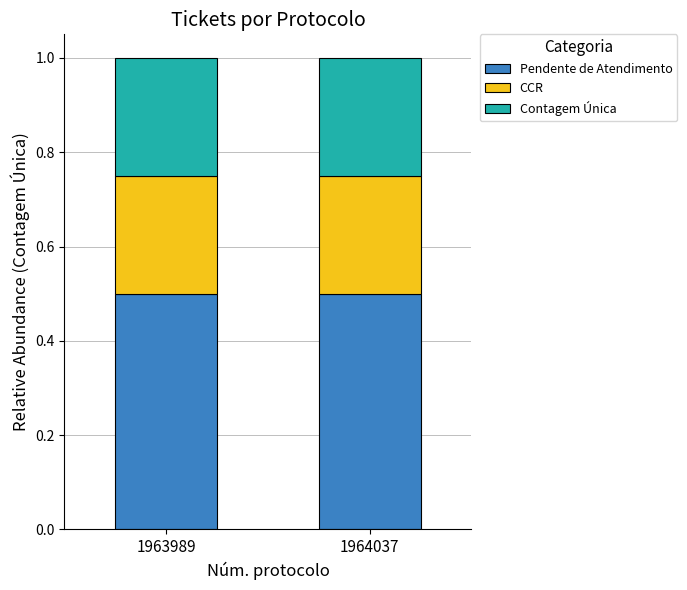

Are the bars grouped side by side (vs. stacked)?

No